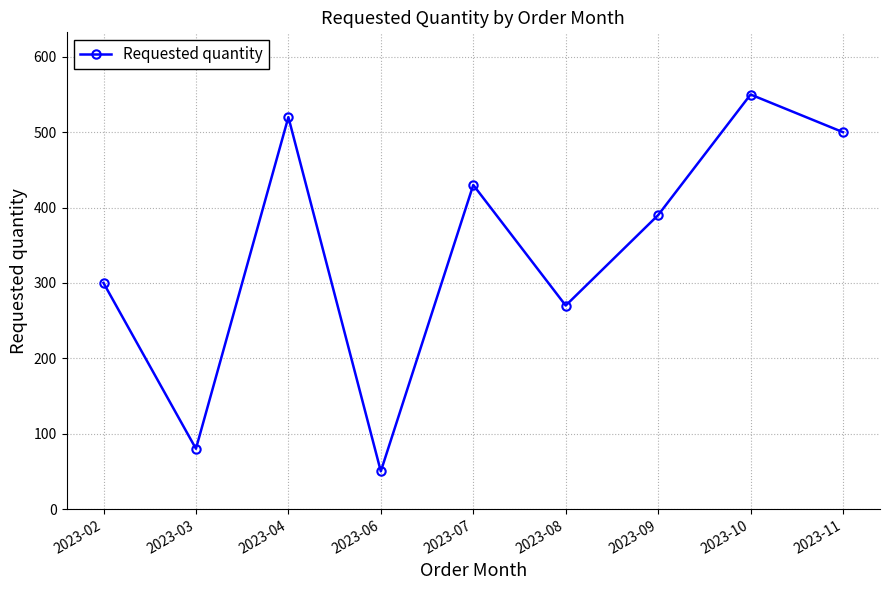

What is the approximate value at 2023-09, to the nearest 50?

400